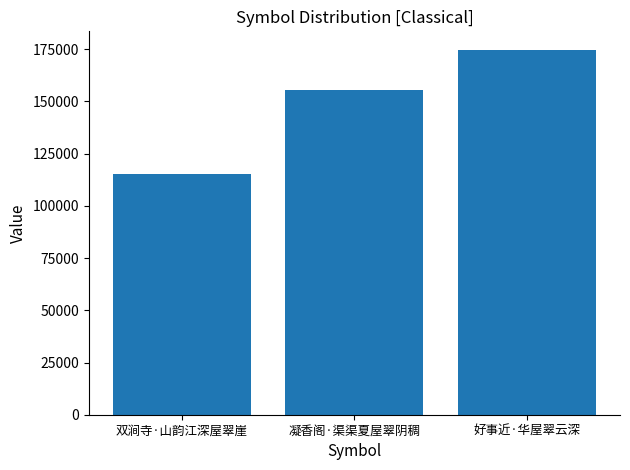

List the labels in order of value, largest first.

好事近·华屋翠云深, 凝香阁·渠渠夏屋翠阴稠, 双涧寺·山韵江深屋翠崖